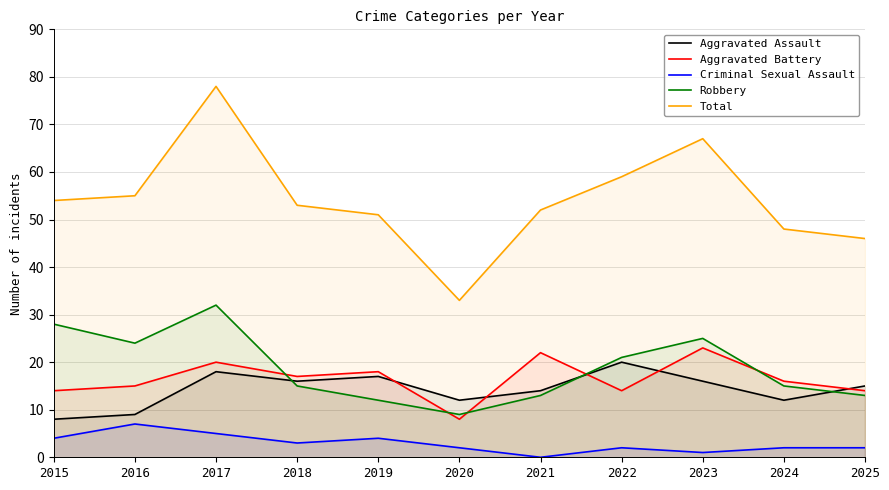

At how many categories does at least one series exceed 57?

3